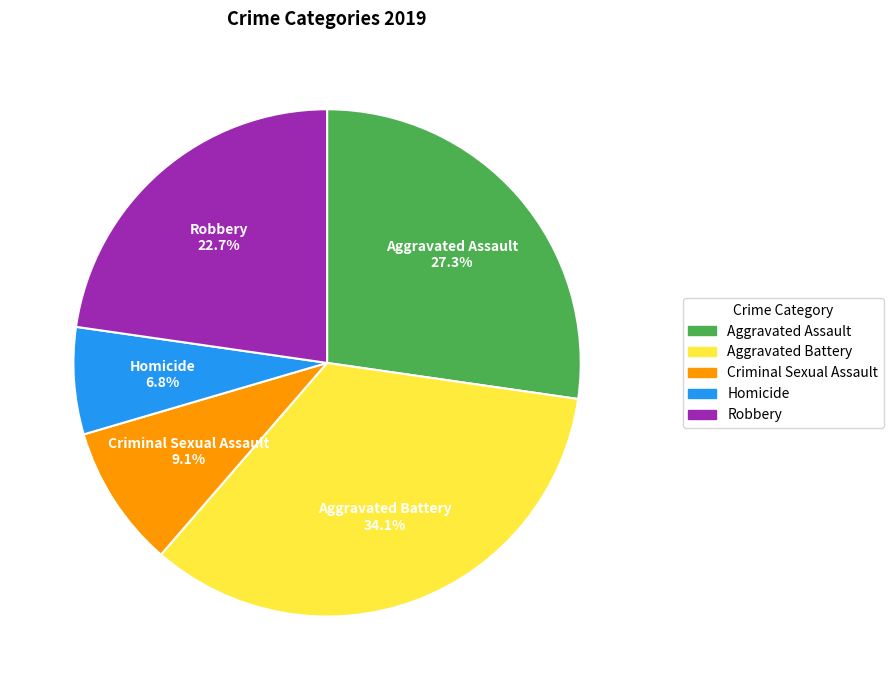

The Robbery slice represents 23% of the pie. True or false?

True